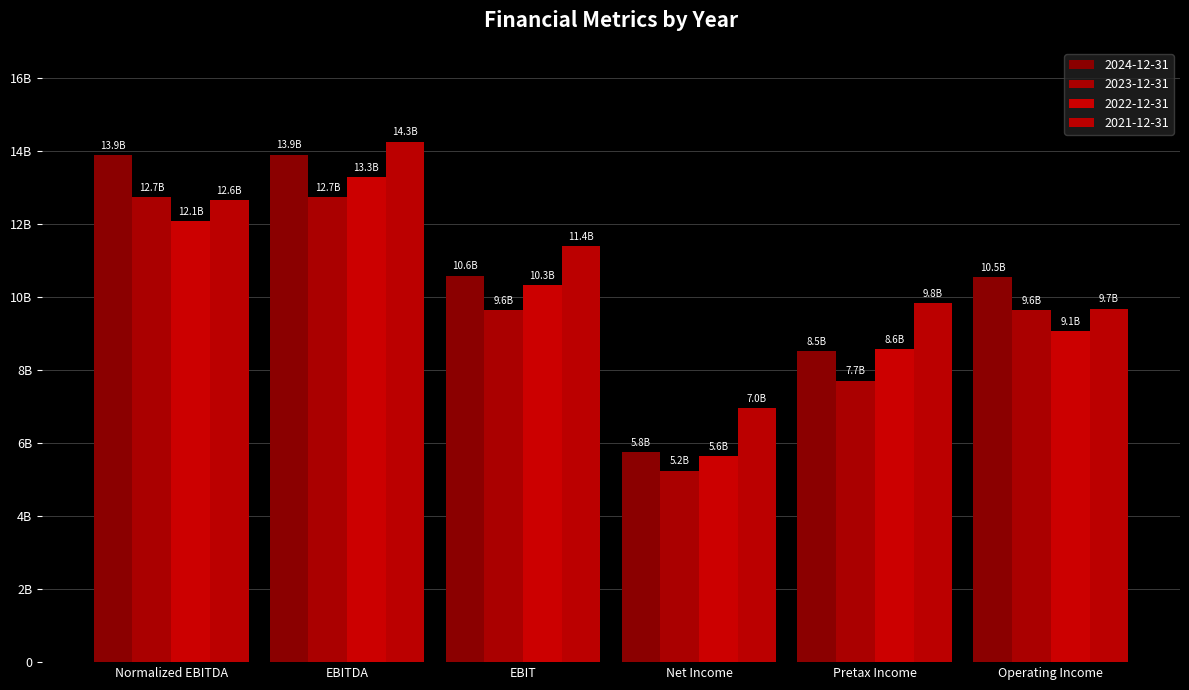

Between Normalized EBITDA and EBITDA, which is larger?

EBITDA